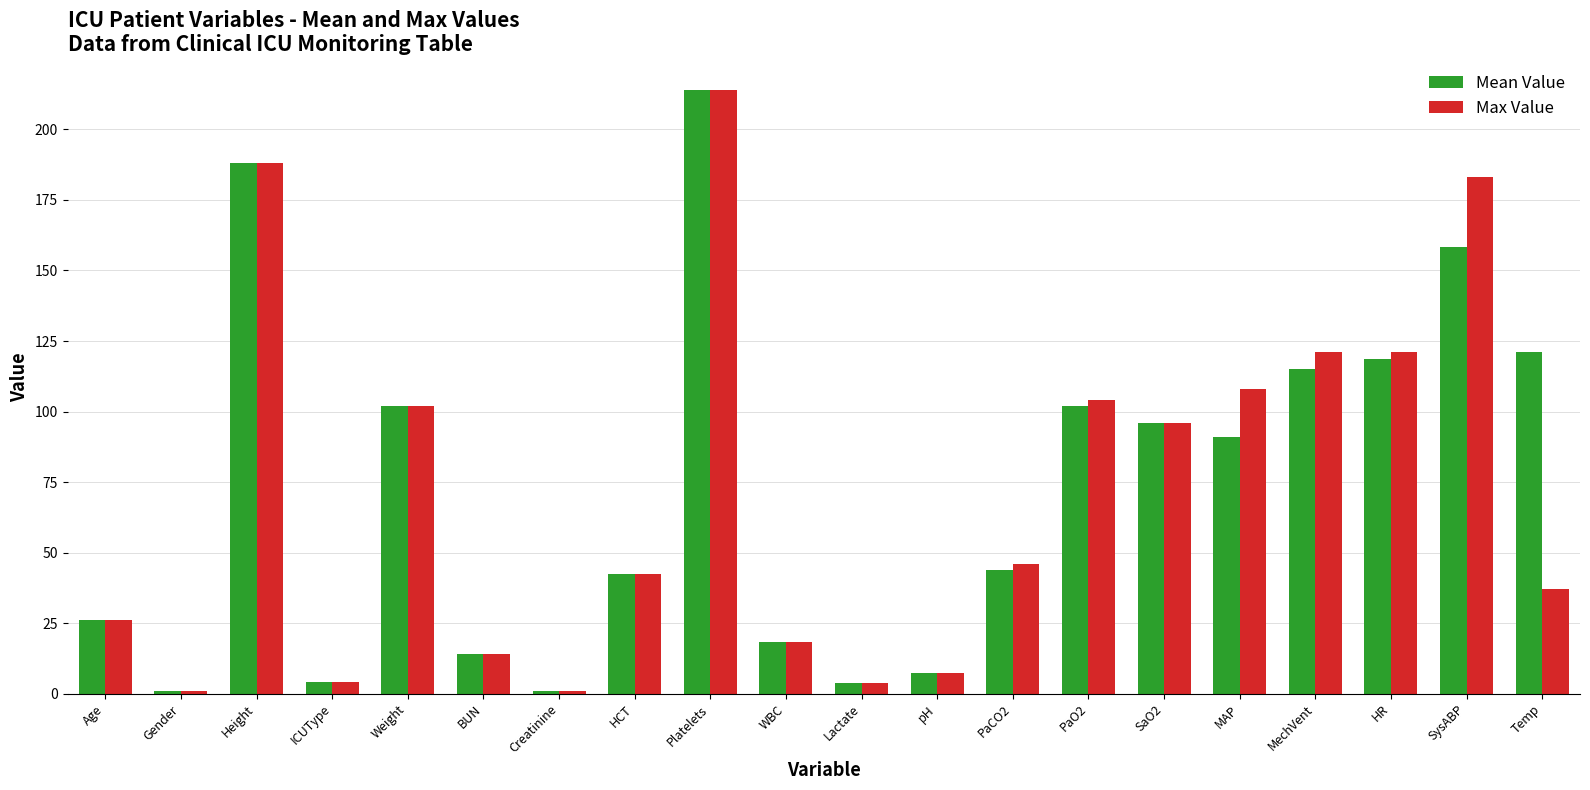

Is it true that Max Value equals 104.0 at PaO2?

True